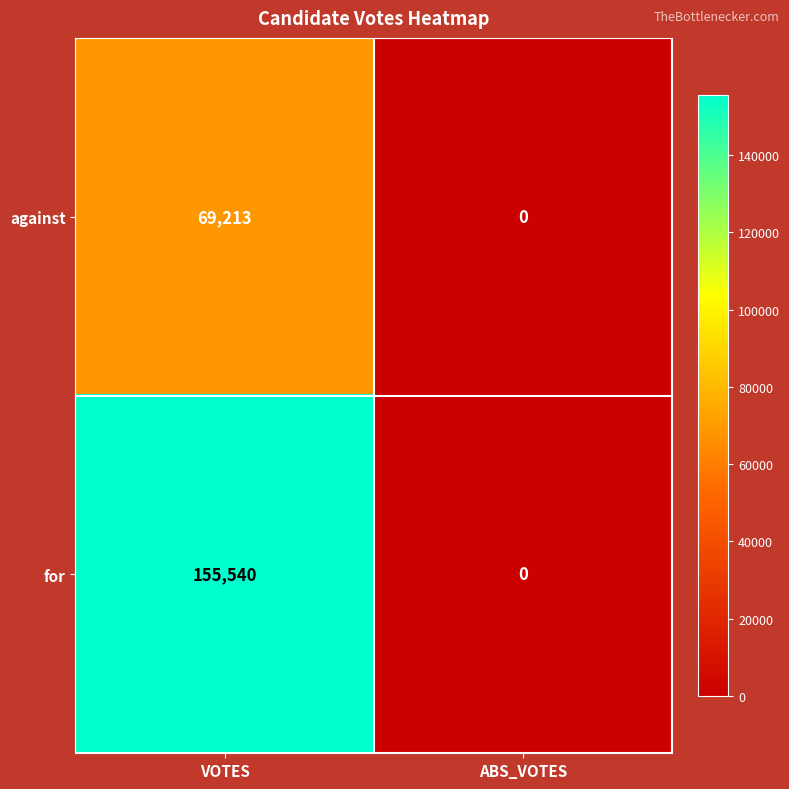

What is the spread (max minus min) of values at VOTES?

86327